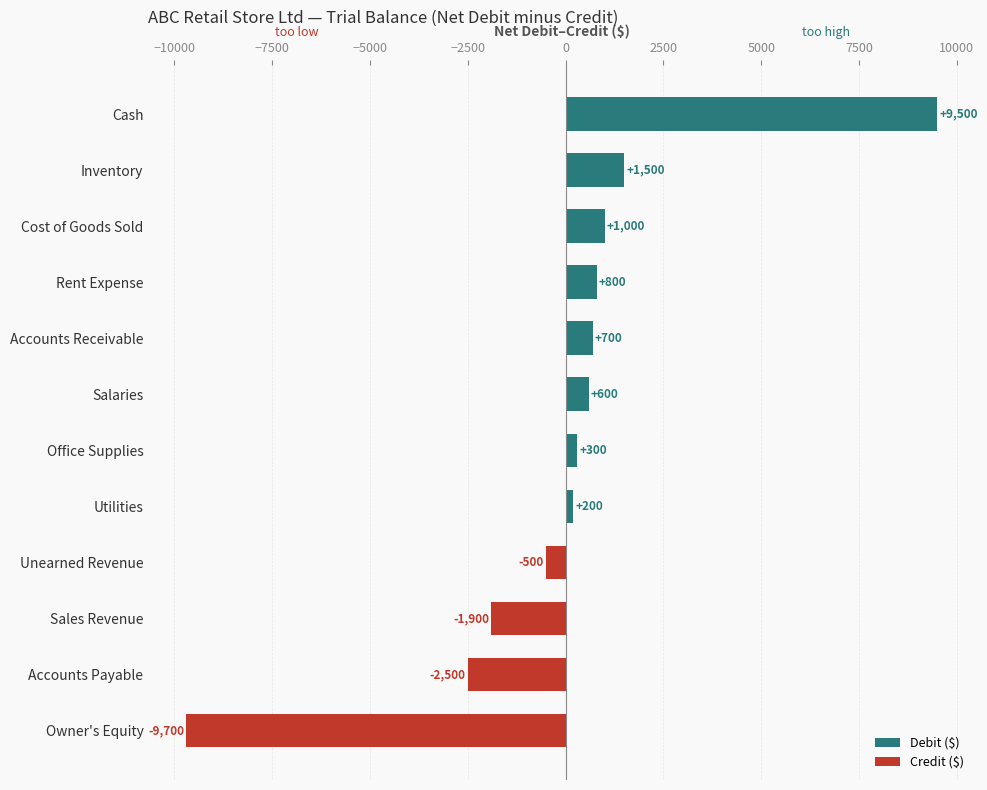

Reading left to right, what are all the values shown in this chart?

Debit ($): 9500	1500	1000	800	700	600	300	200	0	0	0	0
Credit ($): 0	0	0	0	0	0	0	0	-500	-1900	-2500	-9700